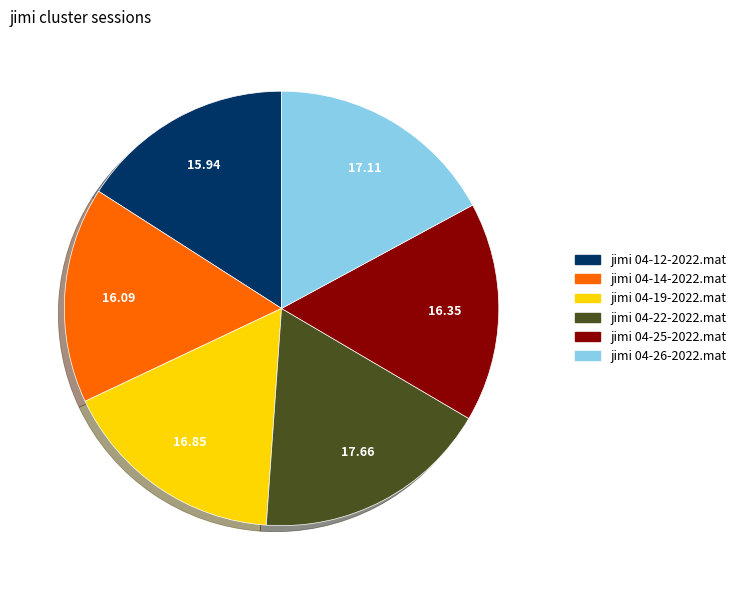

How many slices are in this pie chart?

6